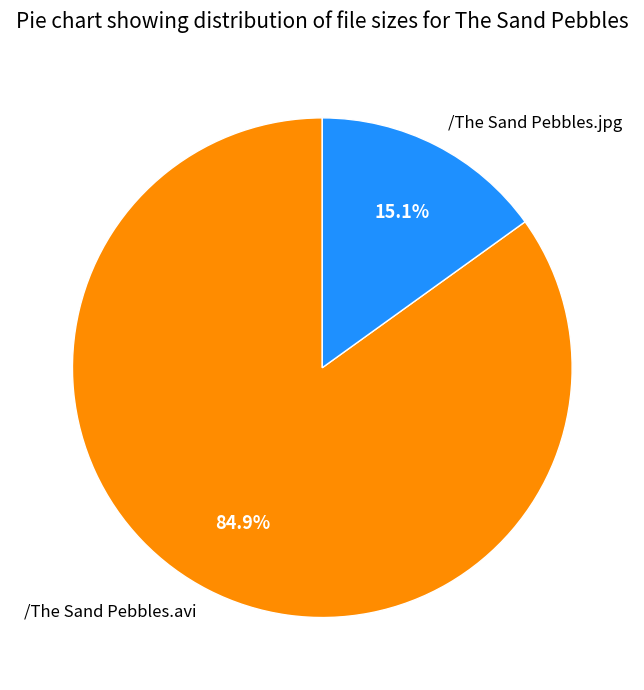

The /The Sand Pebbles.avi slice represents 91% of the pie. True or false?

False